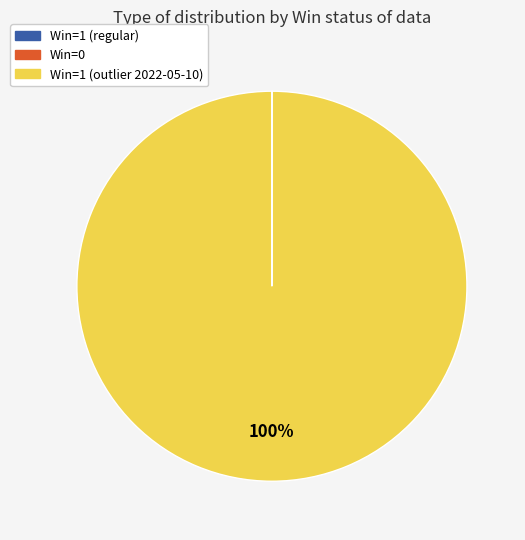

To the nearest percent, what is the difference between the largest and smallest slice percentages?

100%